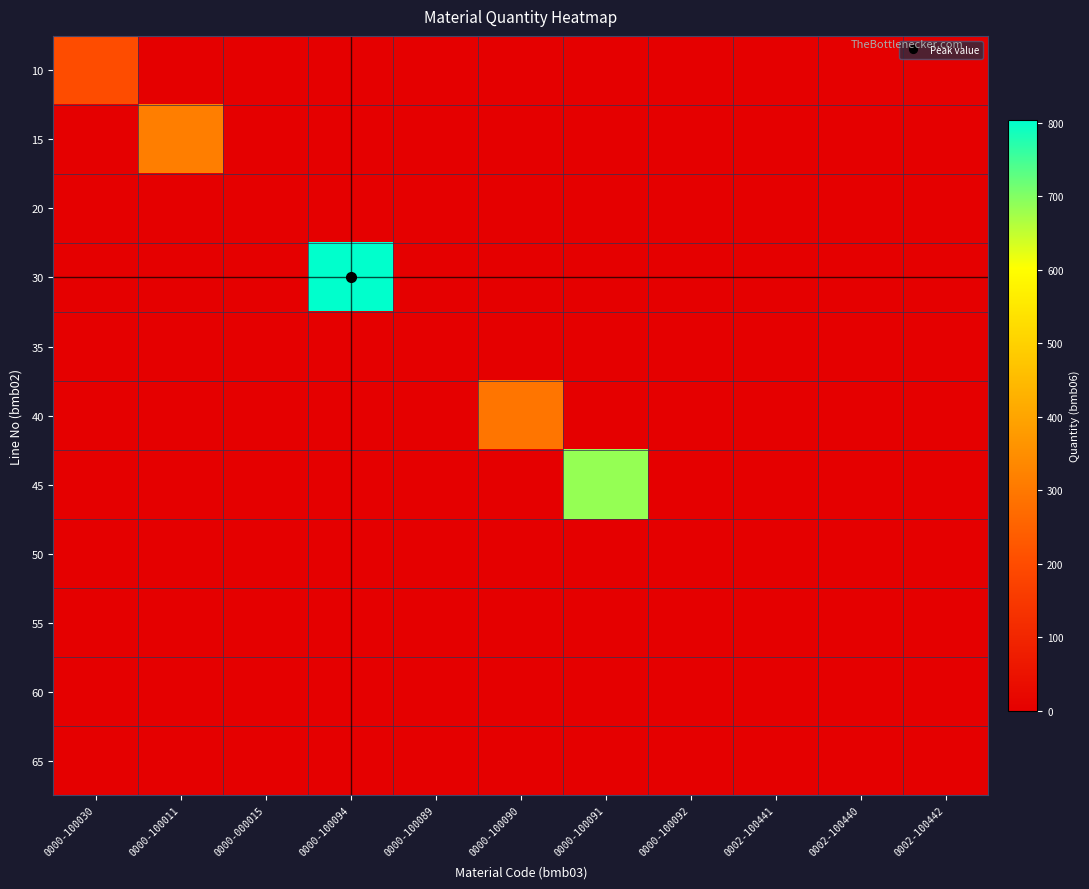

At how many categories does at least one series exceed 444?

2